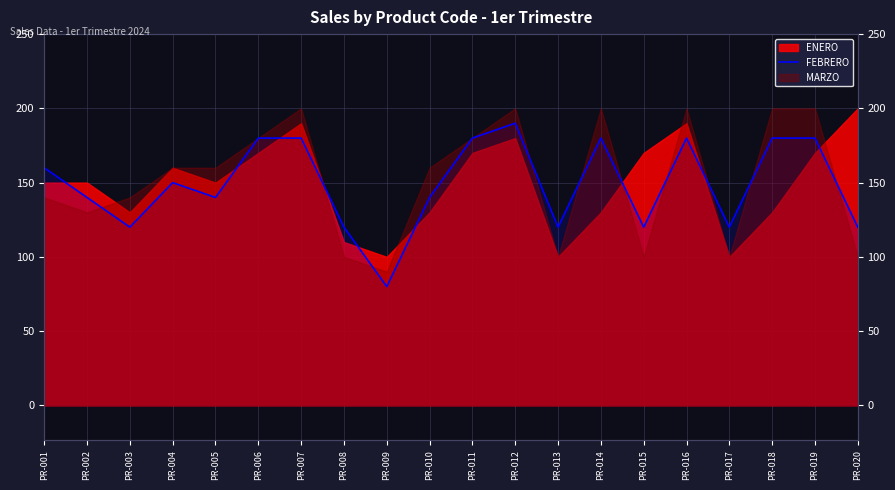

What is the sum of all values?

2980